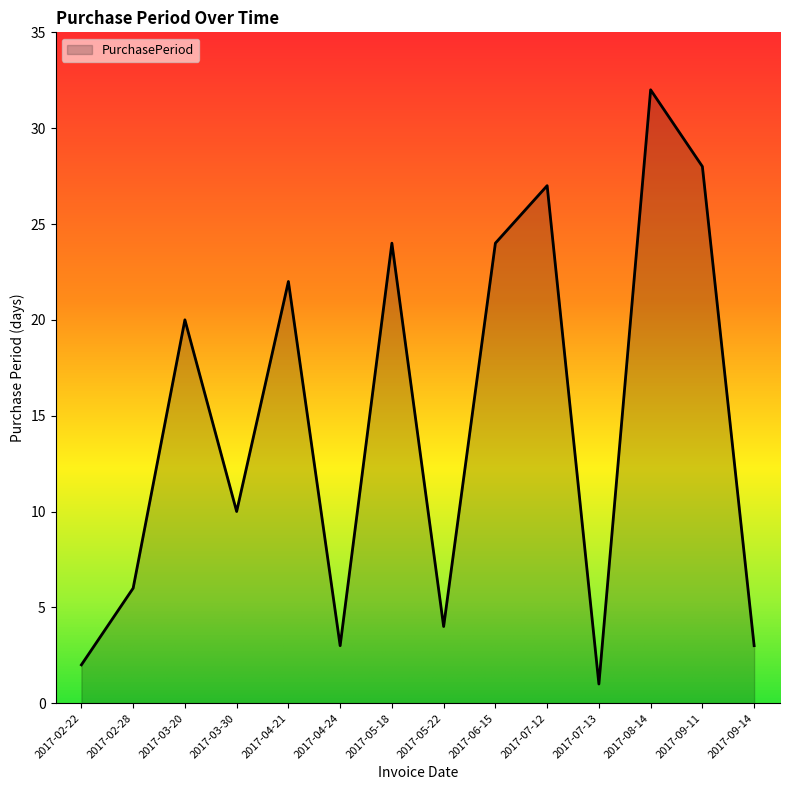

True or false: the data shows 3 at 2017-04-24.

True